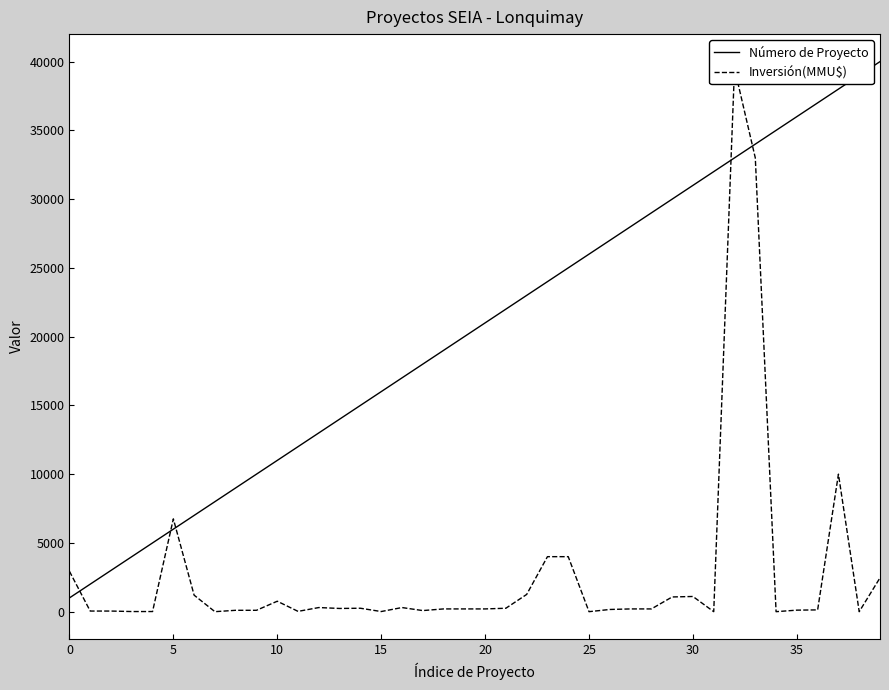

What is the sum of all Número de Proyecto values?

820000